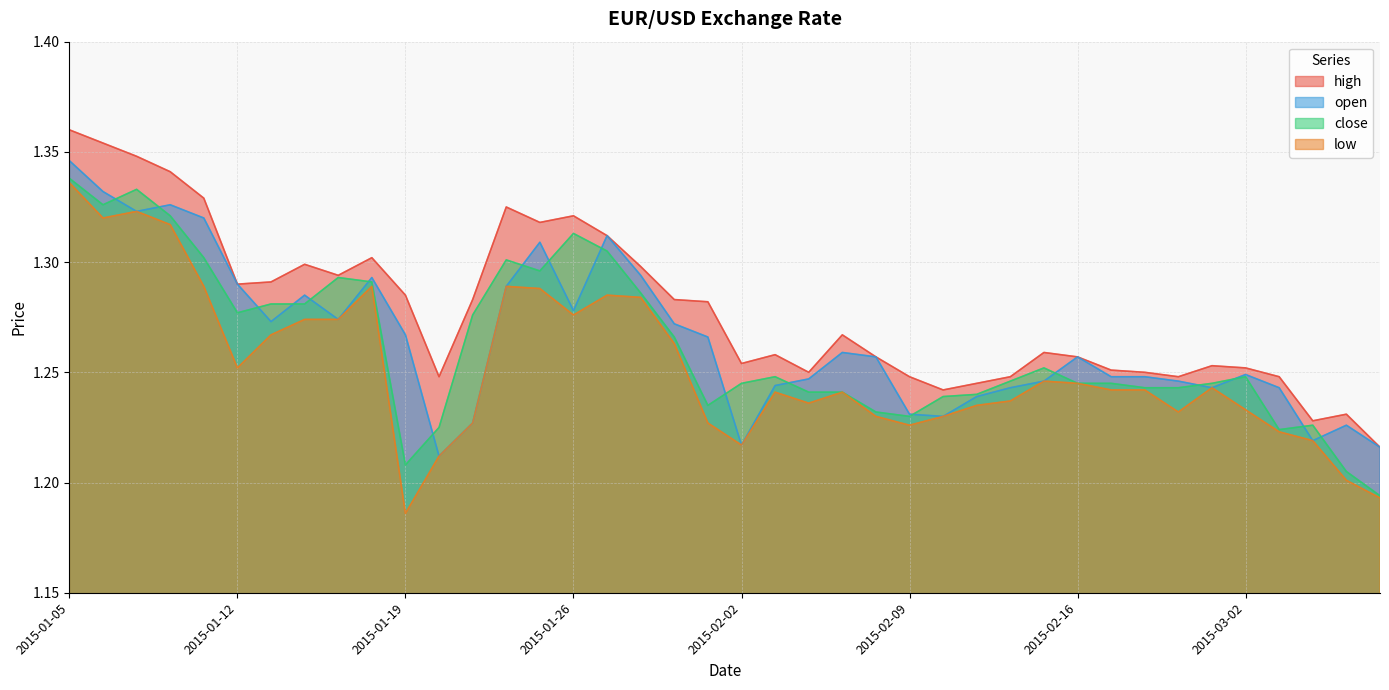

What is the total value across all series at 2015-03-03?

4.9